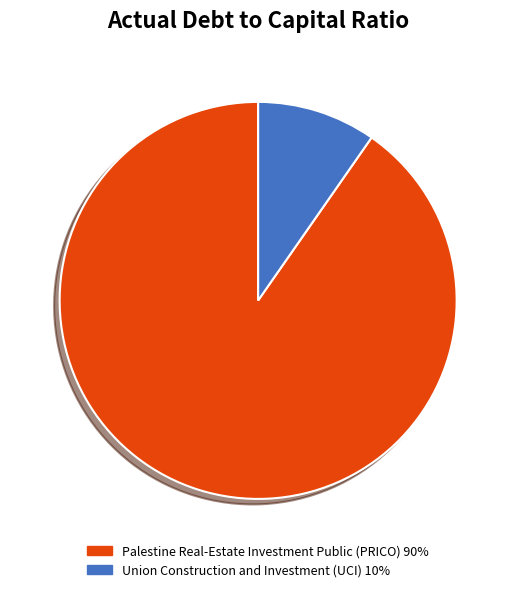

Does Union Construction and Investment (UCI) represent more than half of the total?

No